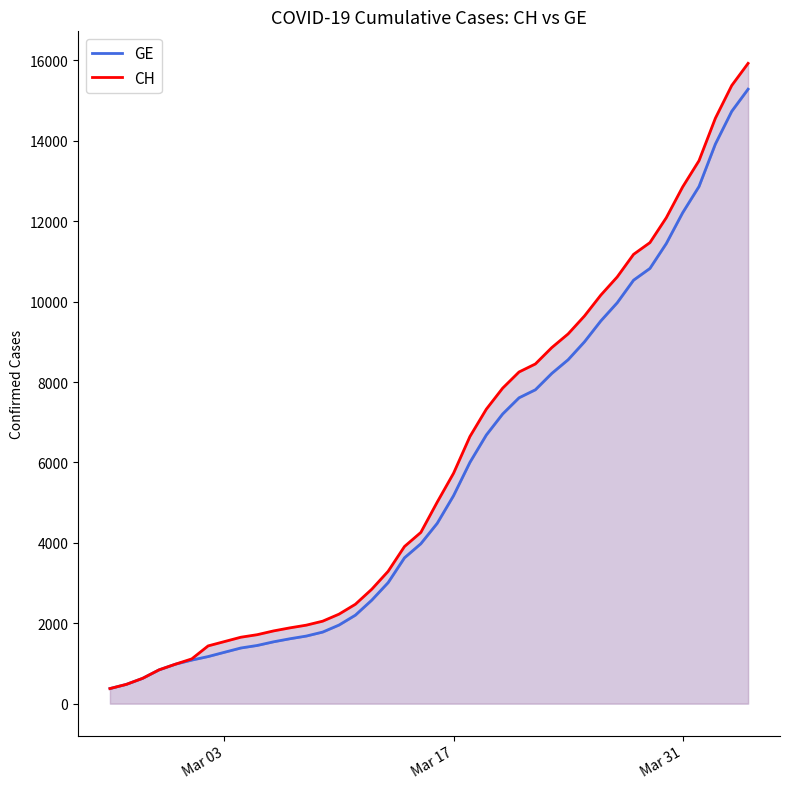

Does the chart display data point markers on the line(s)?

No